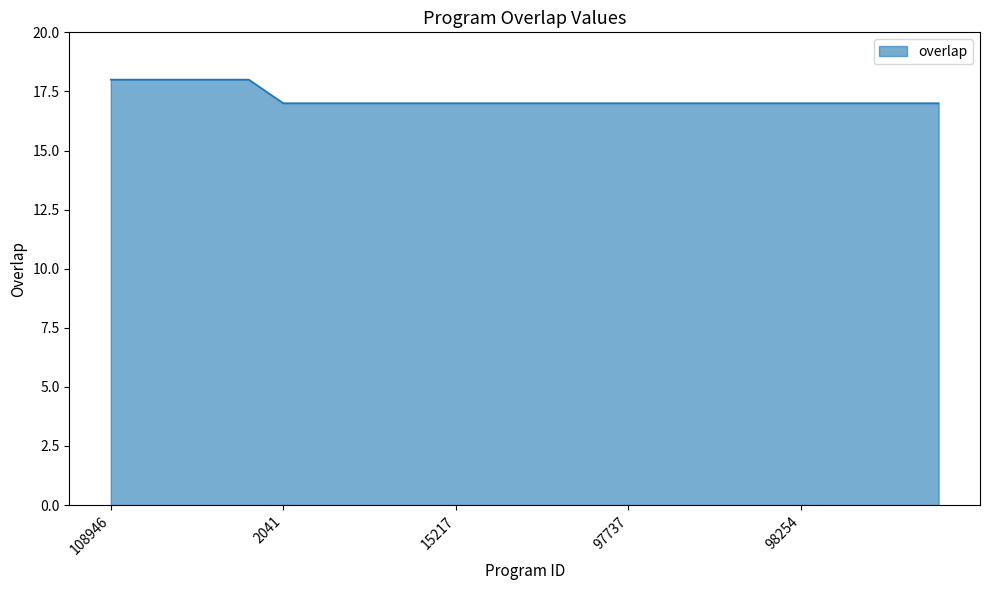

What is the greatest value displayed?

18